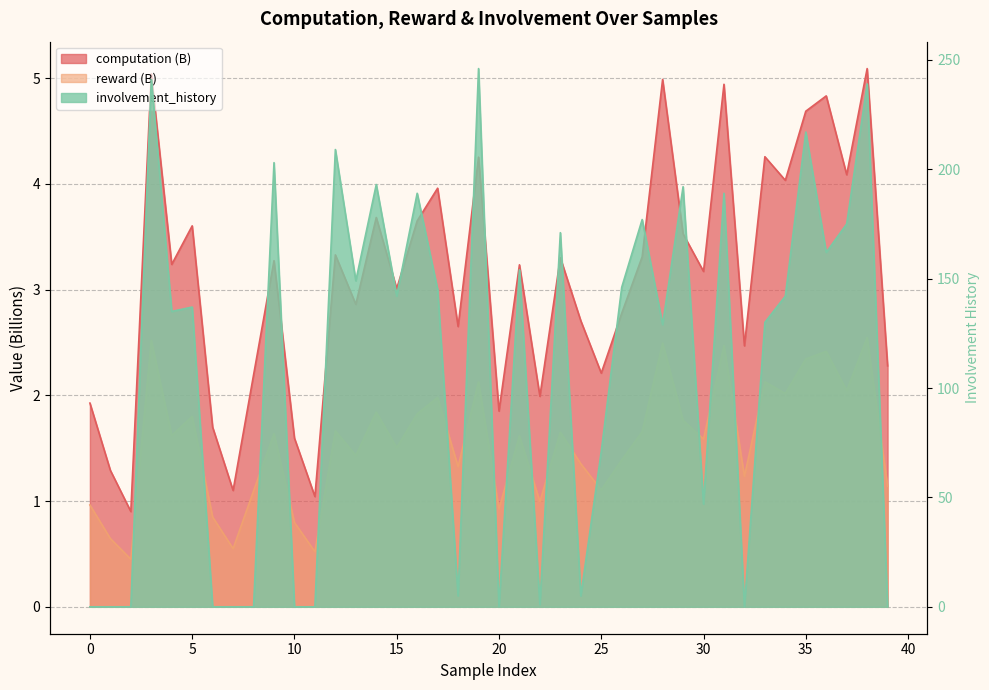

How many lines are shown in the chart?

3